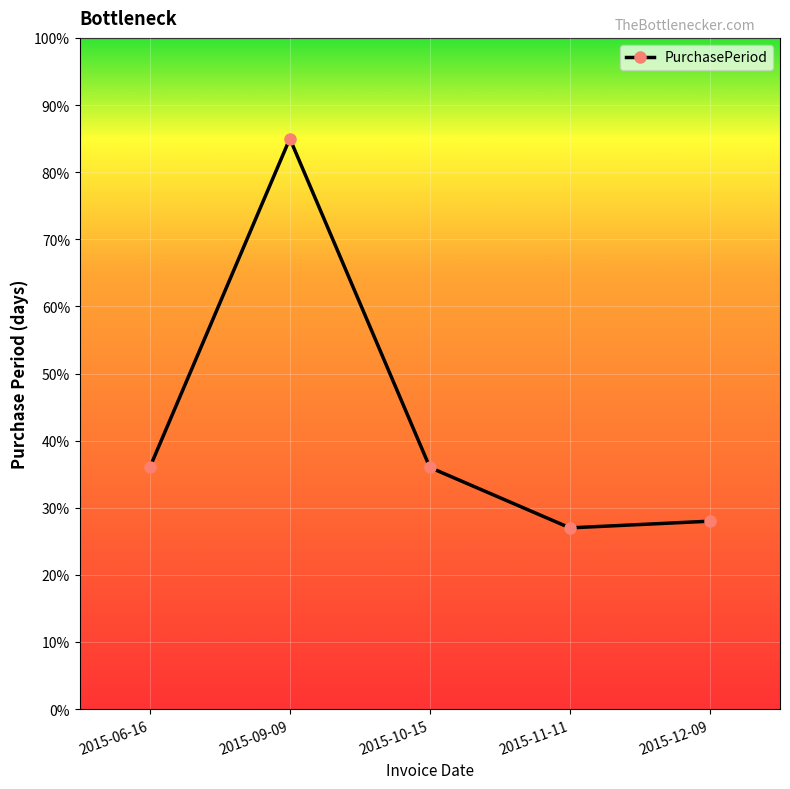

The chart shows a value of 123 at 2015-09-09. True or false?

False